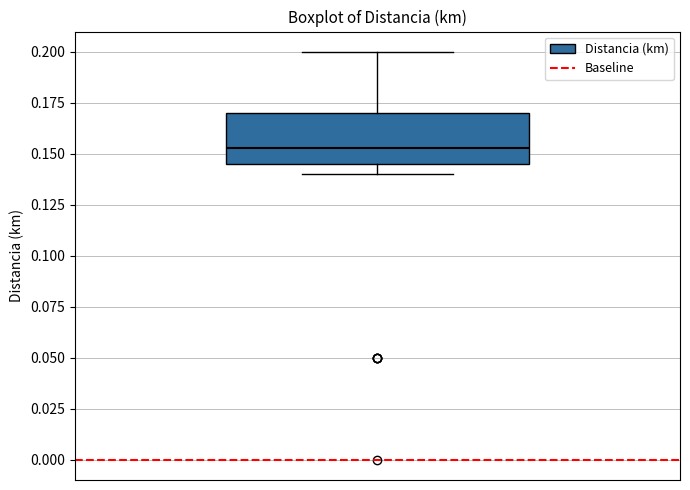

Where is the upper edge of the box on the y-axis? The values are not printed on the chart, so give them approximately, as read against the axis.

0.170